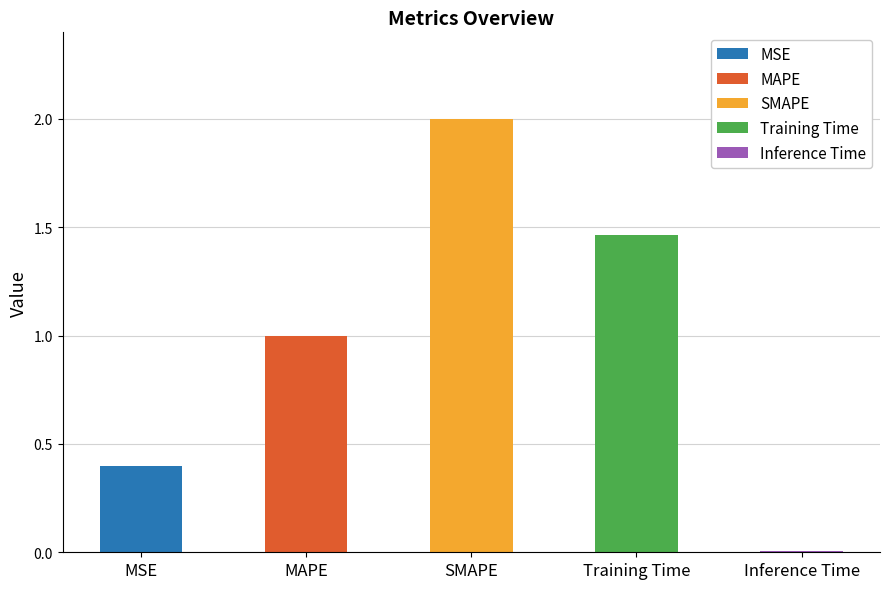

At which category does the chart reach its minimum across all series?

Inference Time